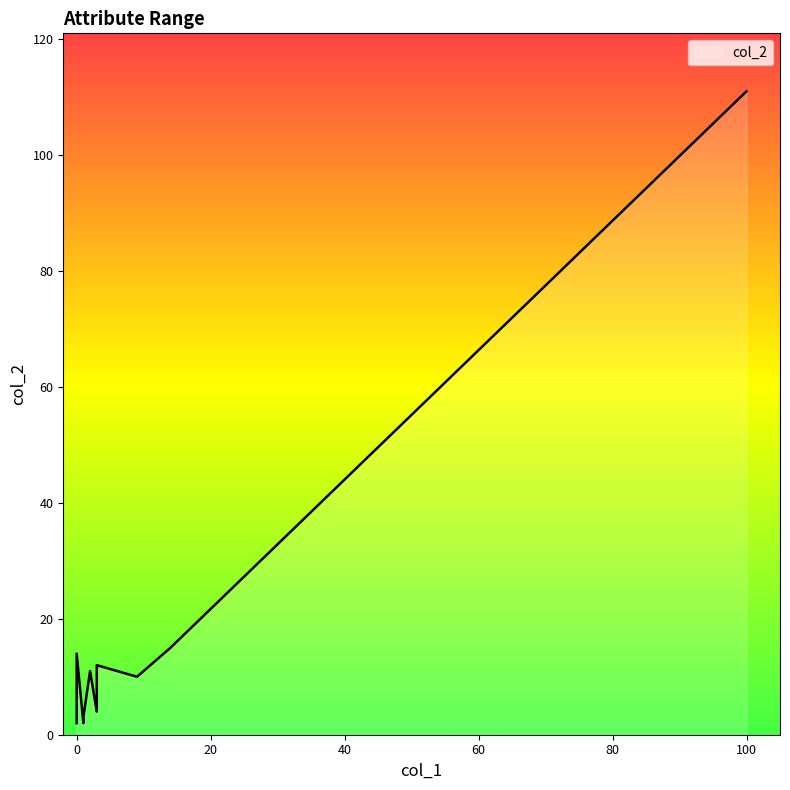

What is the smallest value displayed?

2